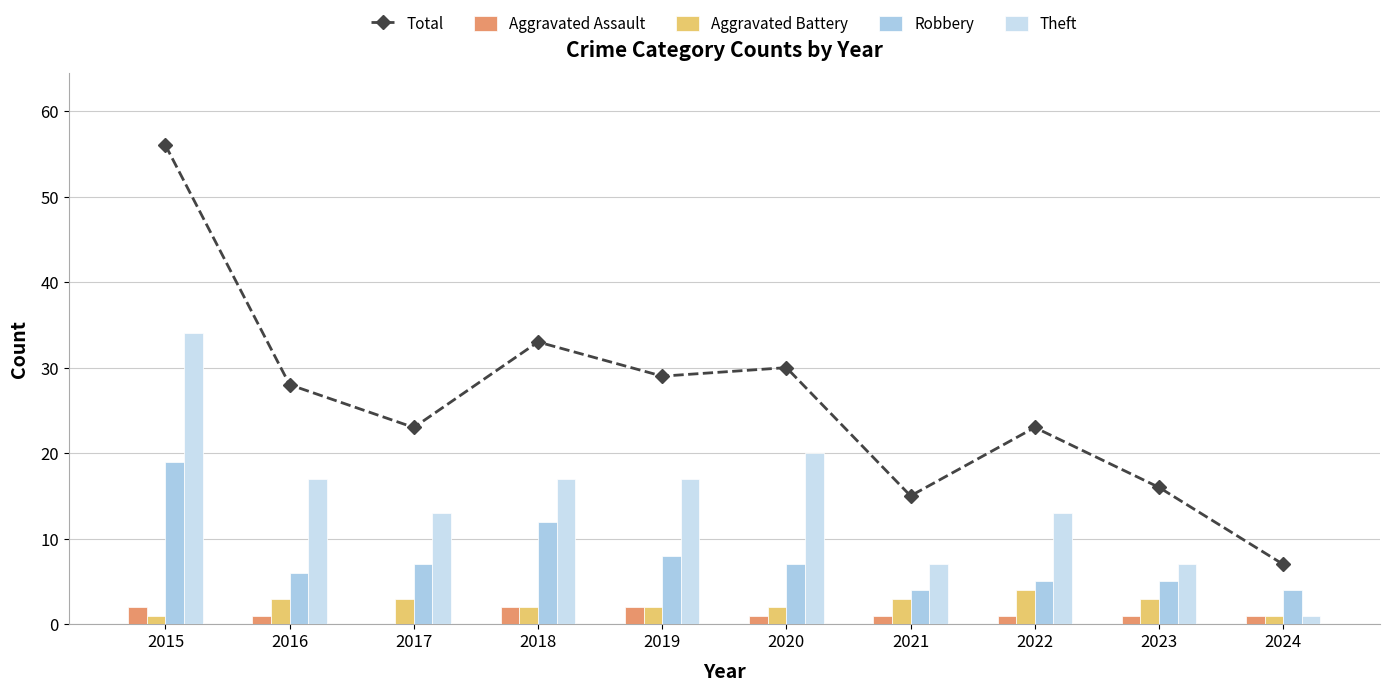

What is the total value across all series at 2022?

46